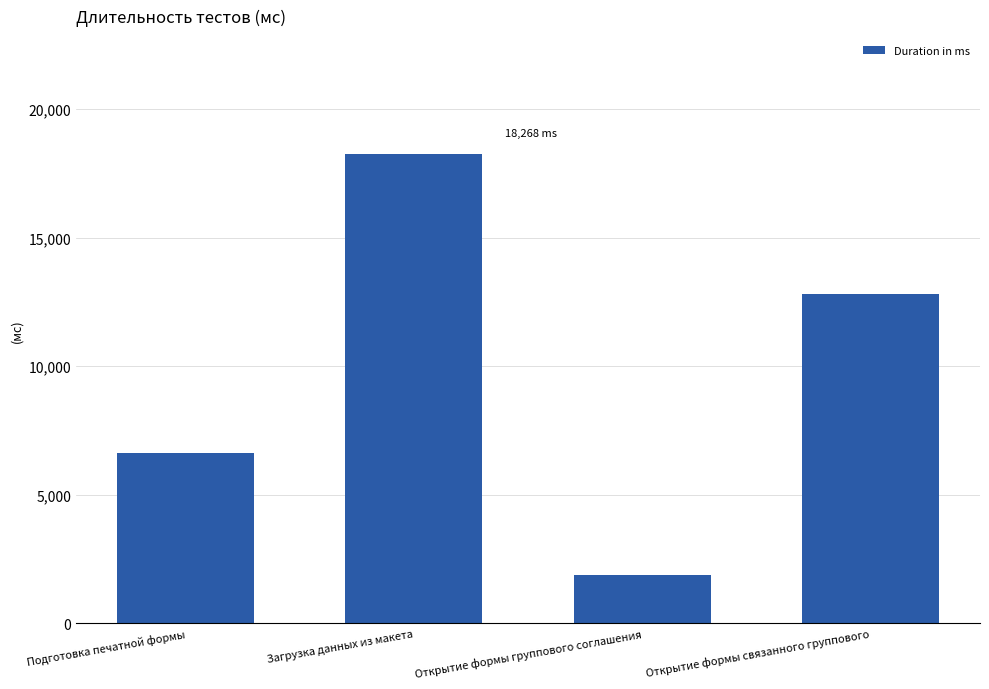

Rank the categories by value from lowest to highest.

Открытие формы группового соглашения, Подготовка печатной формы, Открытие формы связанного группового, Загрузка данных из макета